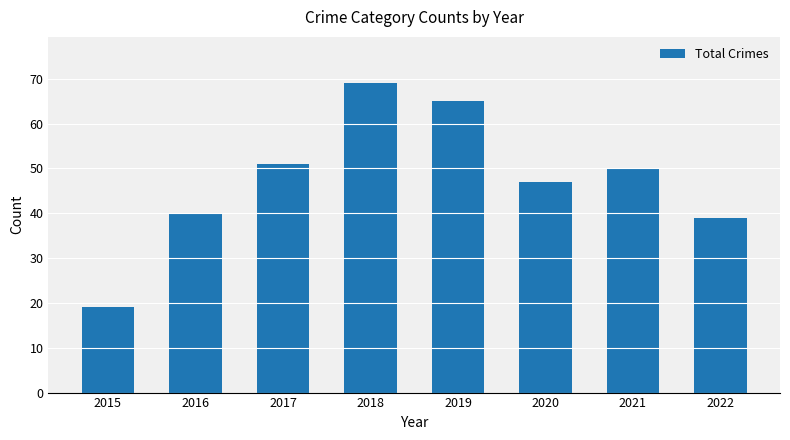

What is the ratio of the value at 2022 to the value at 2017?

0.8